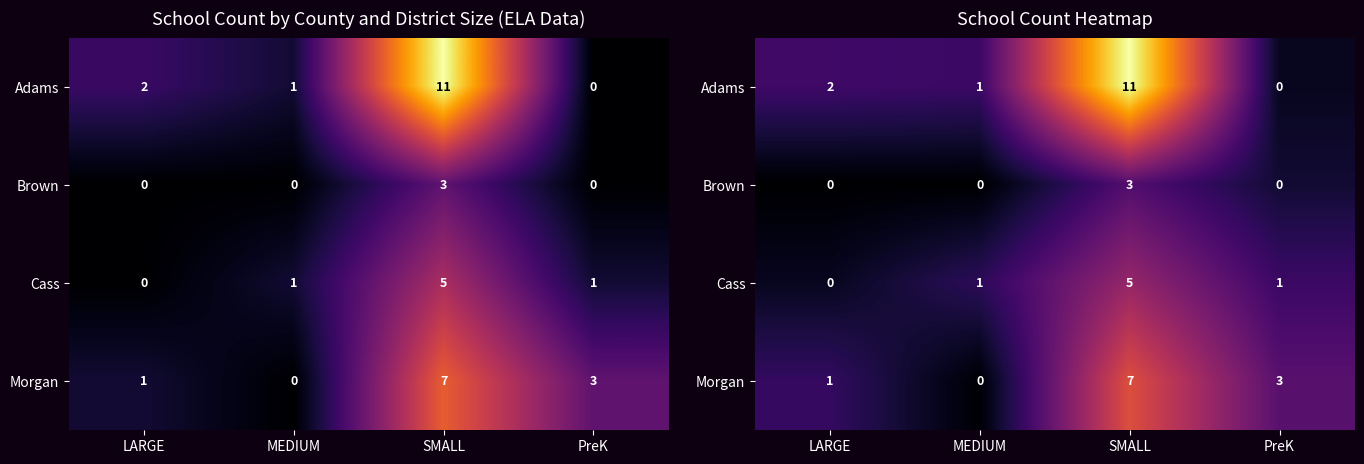

List the labels in order of Morgan value, smallest first.

MEDIUM, LARGE, PreK, SMALL